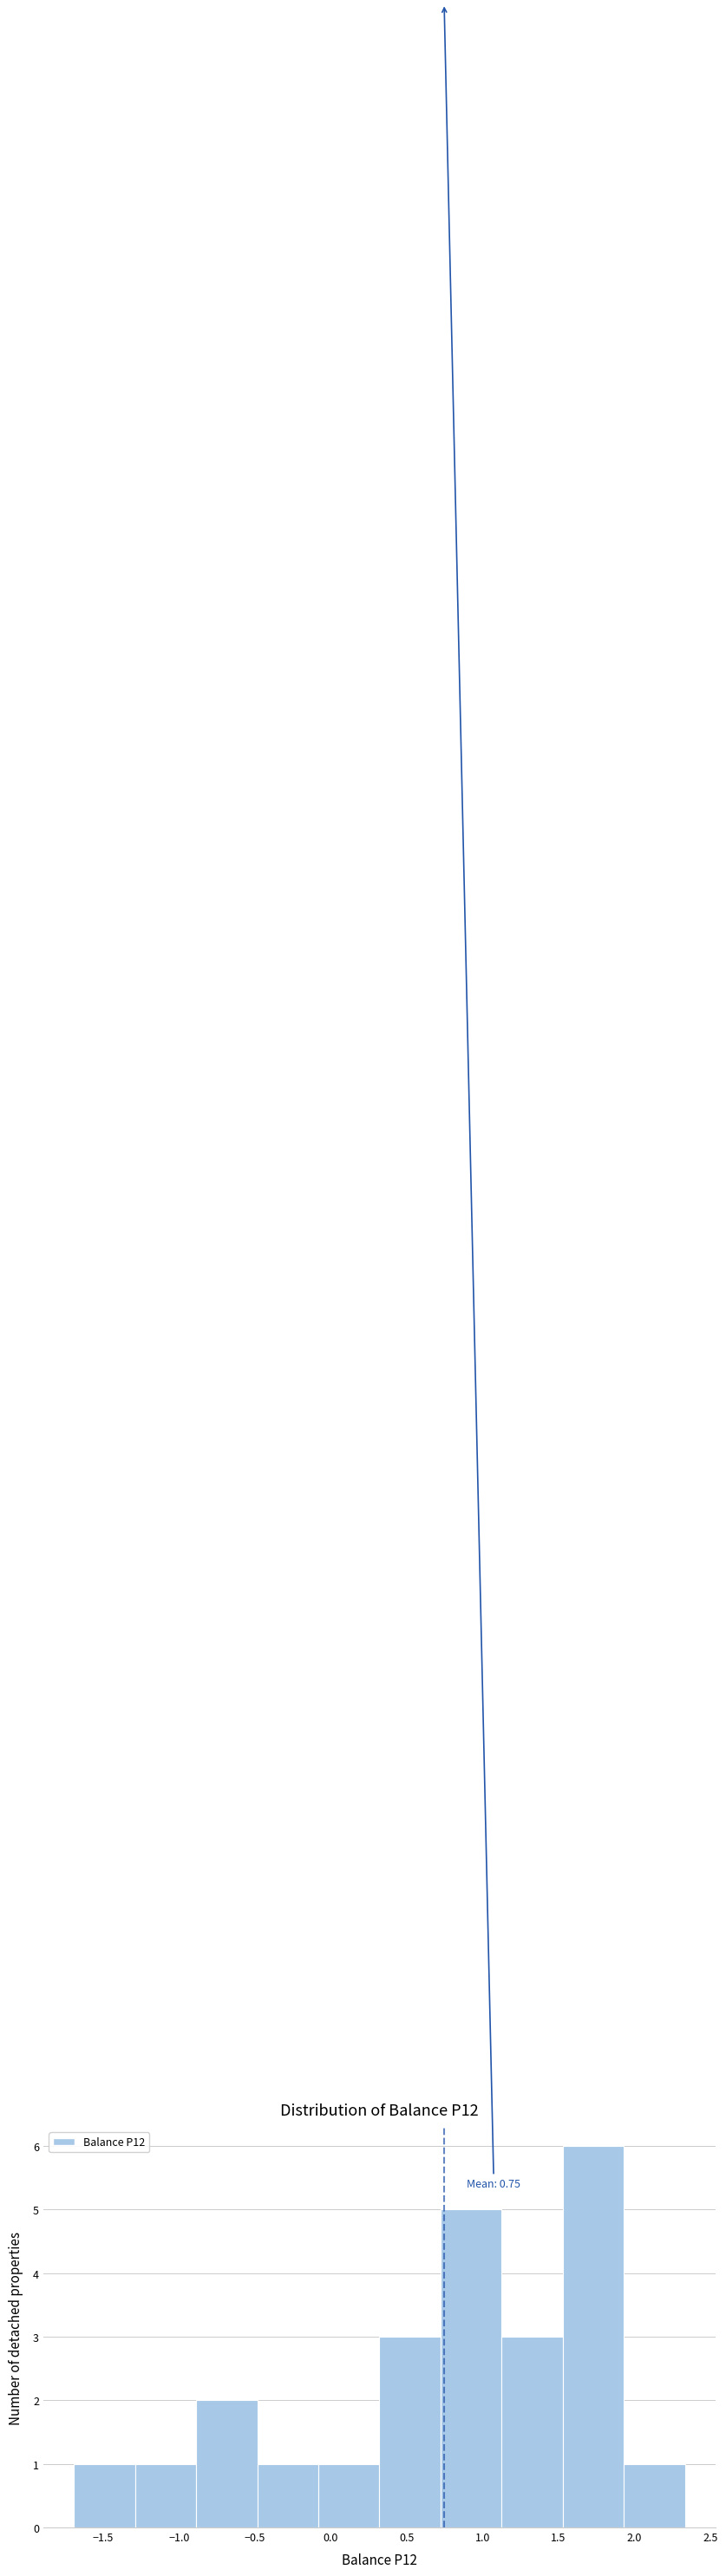

Which range on the x-axis has the tallest bar?

1.55 to 1.95